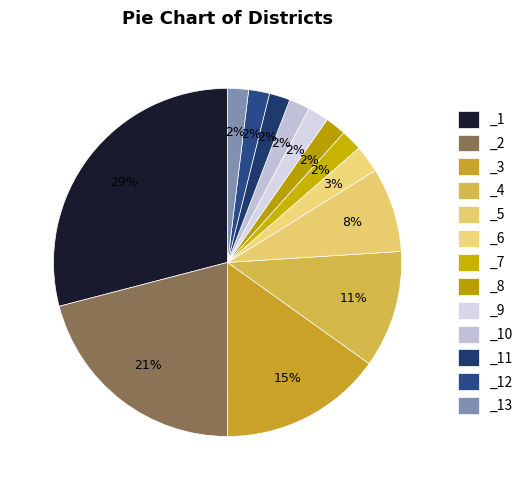

Count the number of slices in the pie.

13